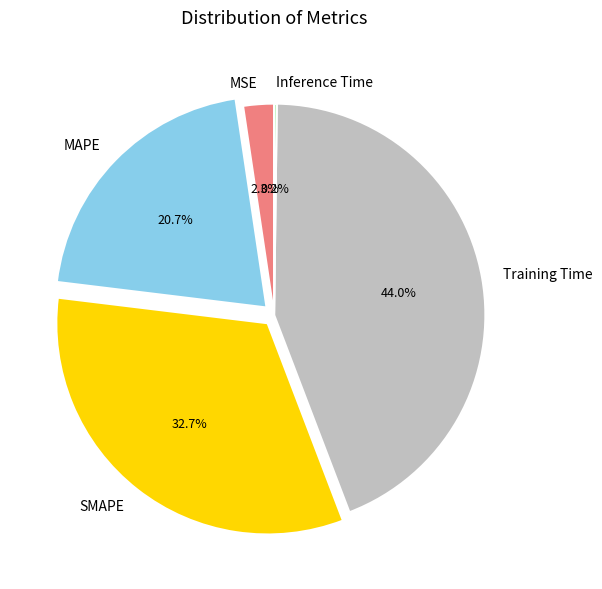

What percentage is the MSE slice, to the nearest percent?

2%